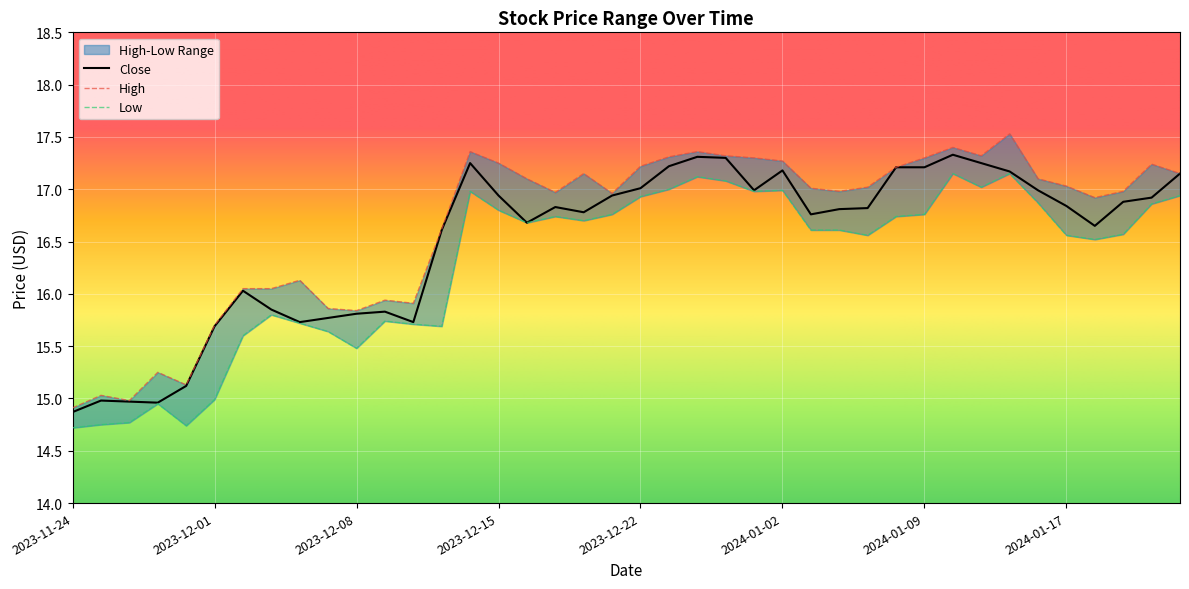

Reading right to left, transcribe all the data shown in this chart.

High: 17.1	17.2	17.0	16.9	17.0	17.1	17.5	17.3	17.4	17.3	17.2	17.0	17.0	17.0	17.3	17.3	17.3	17.4	17.3	17.2	17.0	17.1	17.0	17.1	17.2	17.4	16.6	15.9	15.9	15.8	15.9	16.1	16.0	16.0	15.7	15.1	15.2	15.0	15.0	14.9
Low: 16.9	16.9	16.6	16.5	16.6	16.9	17.1	17.0	17.1	16.8	16.7	16.6	16.6	16.6	17.0	17.0	17.1	17.1	17.0	16.9	16.8	16.7	16.7	16.7	16.8	17.0	15.7	15.7	15.7	15.5	15.6	15.7	15.8	15.6	15.0	14.7	14.9	14.8	14.8	14.7
Close: 17.1	16.9	16.9	16.6	16.8	17.0	17.2	17.2	17.3	17.2	17.2	16.8	16.8	16.8	17.2	17.0	17.3	17.3	17.2	17.0	16.9	16.8	16.8	16.7	16.9	17.2	16.6	15.7	15.8	15.8	15.8	15.7	15.9	16.0	15.7	15.1	15.0	15.0	15.0	14.9